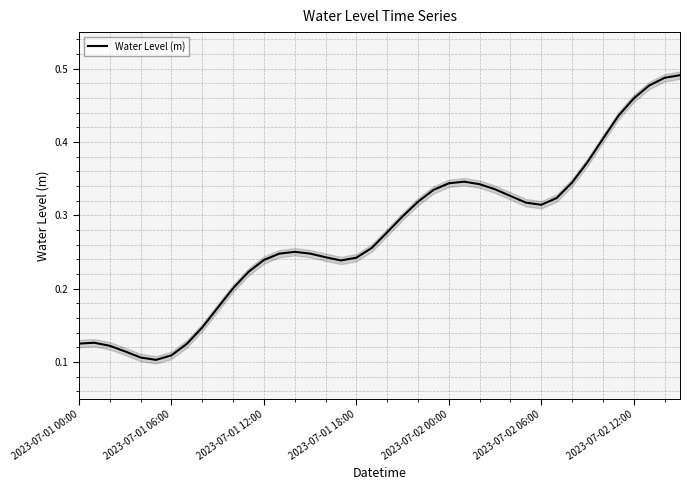

How many interior local valleys (lower than both neighbors) does the data have?

3